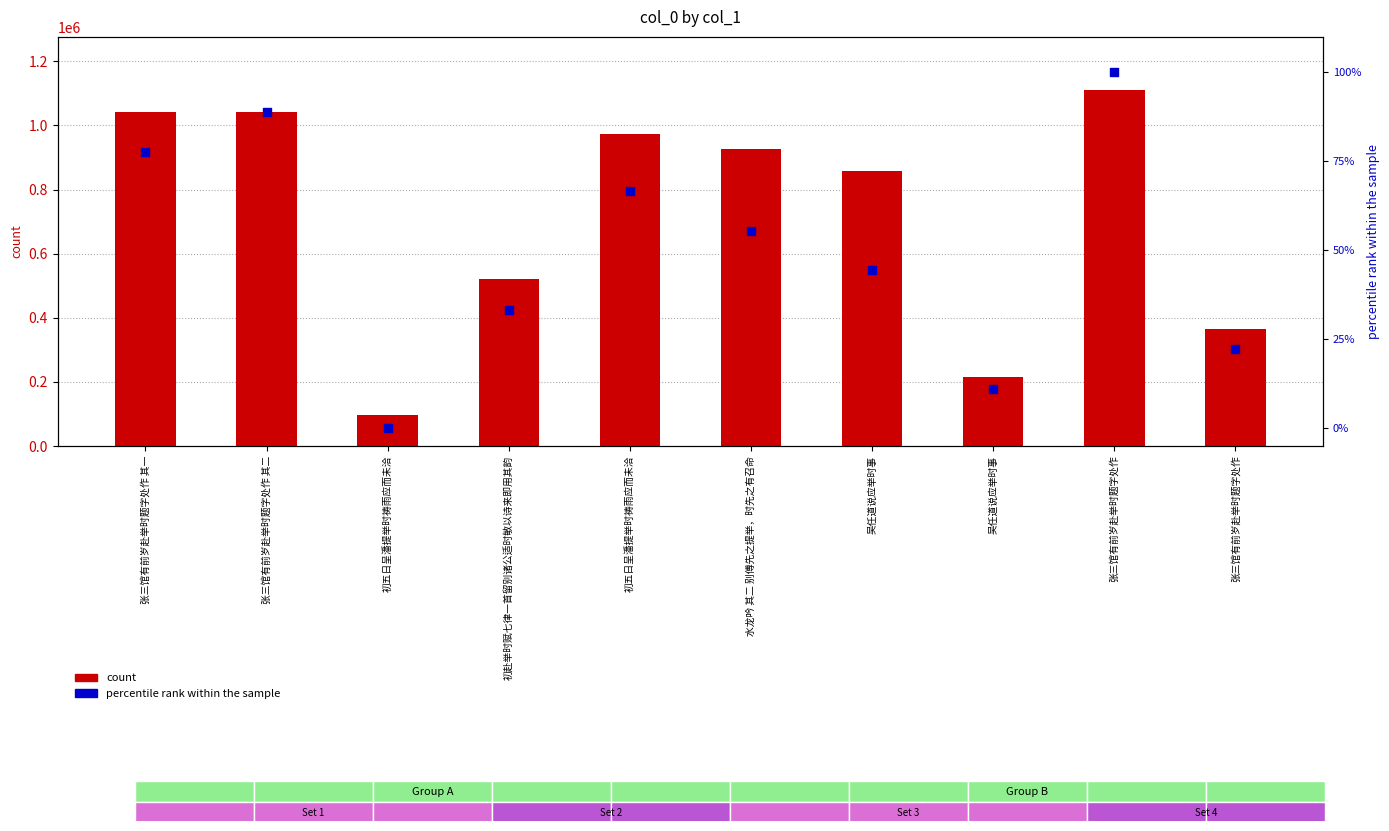

At how many categories does at least one series exceed 284355?

8